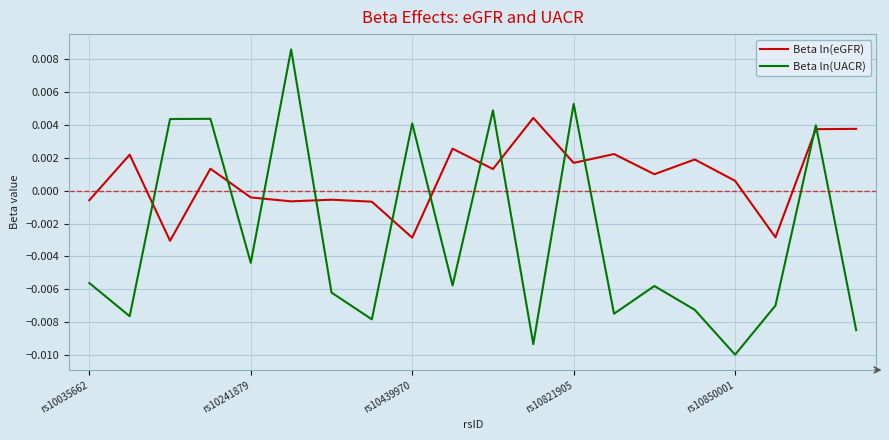

Which series has the largest total across all categories?

Beta ln(eGFR)